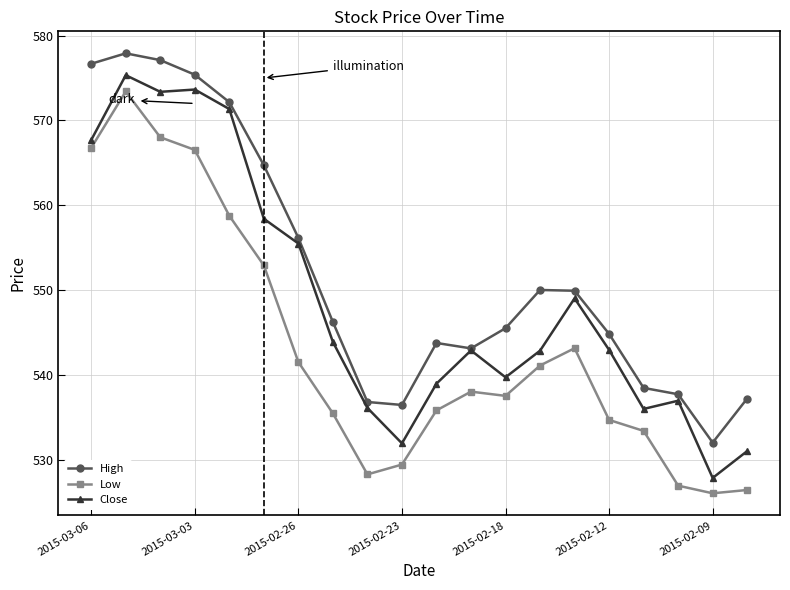

True or false: Low and High intersect in this chart.

False